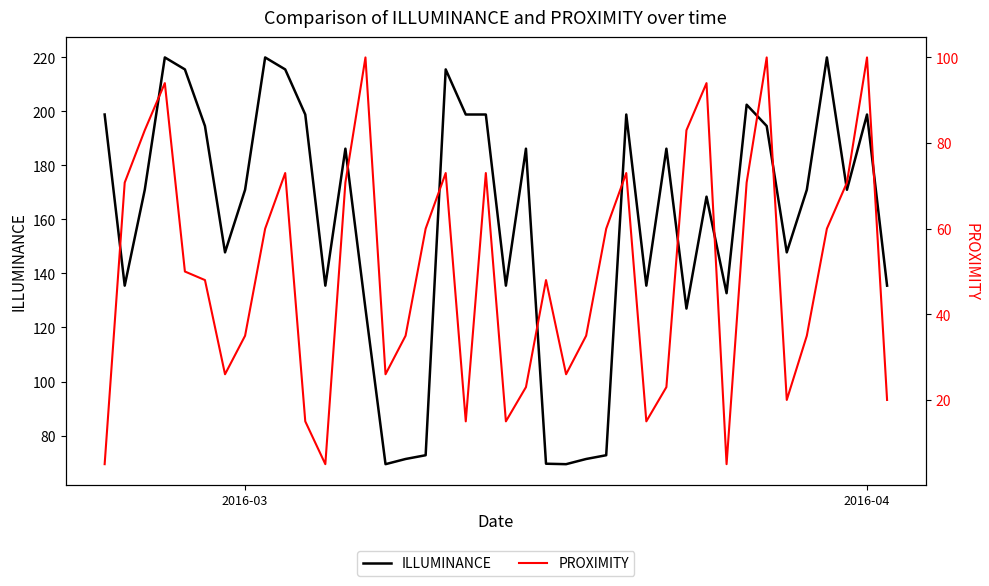

What is the lowest value of the ILLUMINANCE series?

69.4